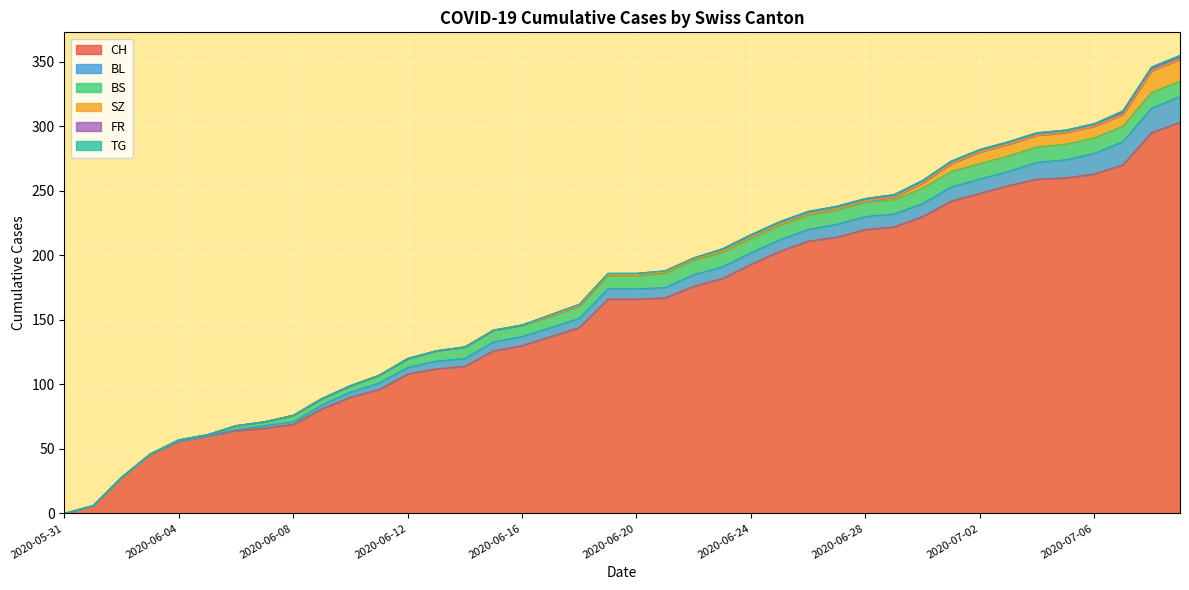

What is the label of the 27th point from the right?

2020-06-13